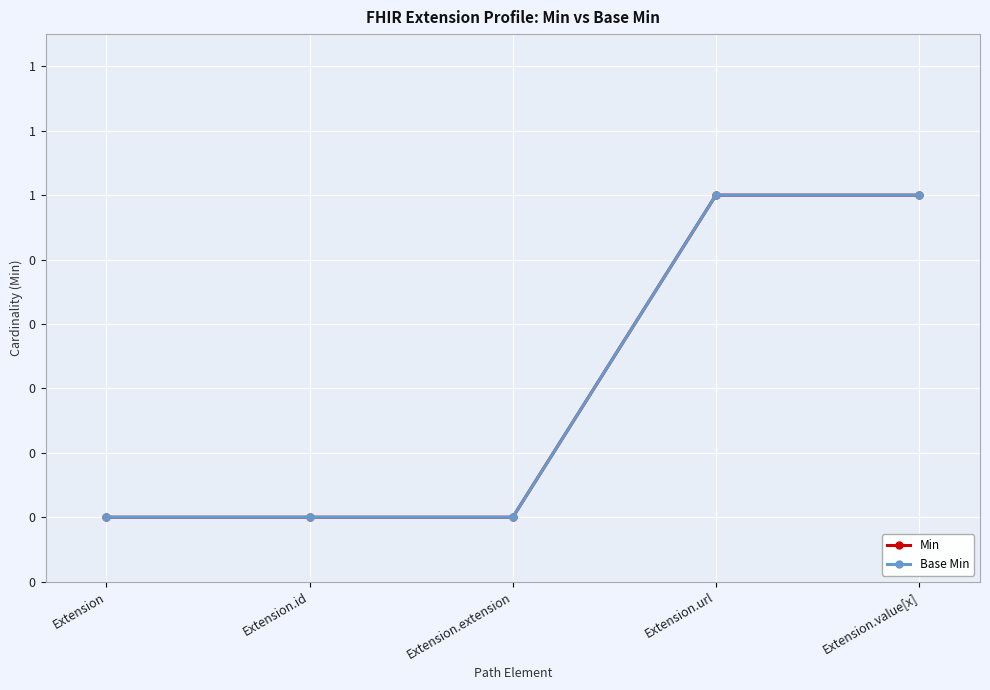

What is the label of the 5th point from the left?

Extension.value[x]